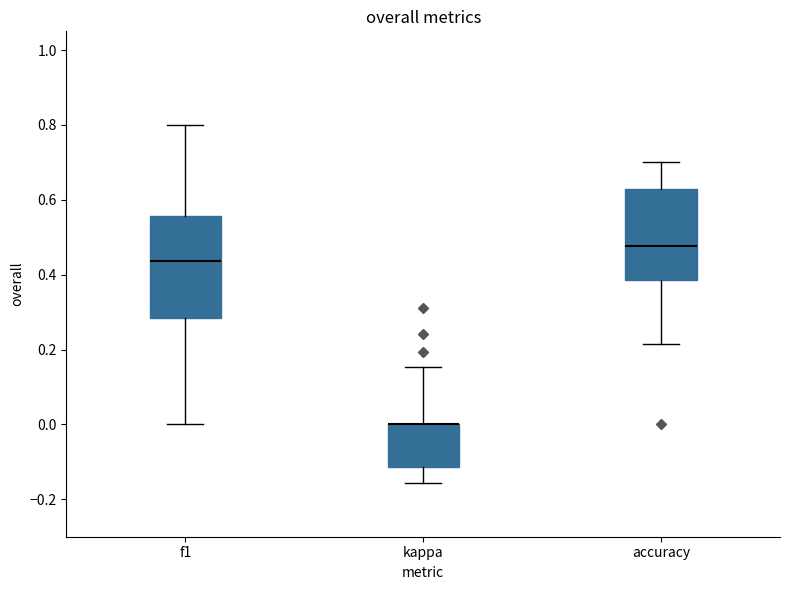

Reading left to right, transcribe this box plot: for each box, give where its median line is, the range the box spans, and where its two whiskers end, as read against the y-axis. The values are not printed on the chart, so give them approximately, as read against the axis.

f1: median 0.44, box 0.28 to 0.56, whiskers 0.00 to 0.80
kappa: median 0.00 (drawn on the box's upper edge), box -0.12 to 0.00, whiskers -0.16 to 0.16
accuracy: median 0.48, box 0.38 to 0.62, whiskers 0.22 to 0.70